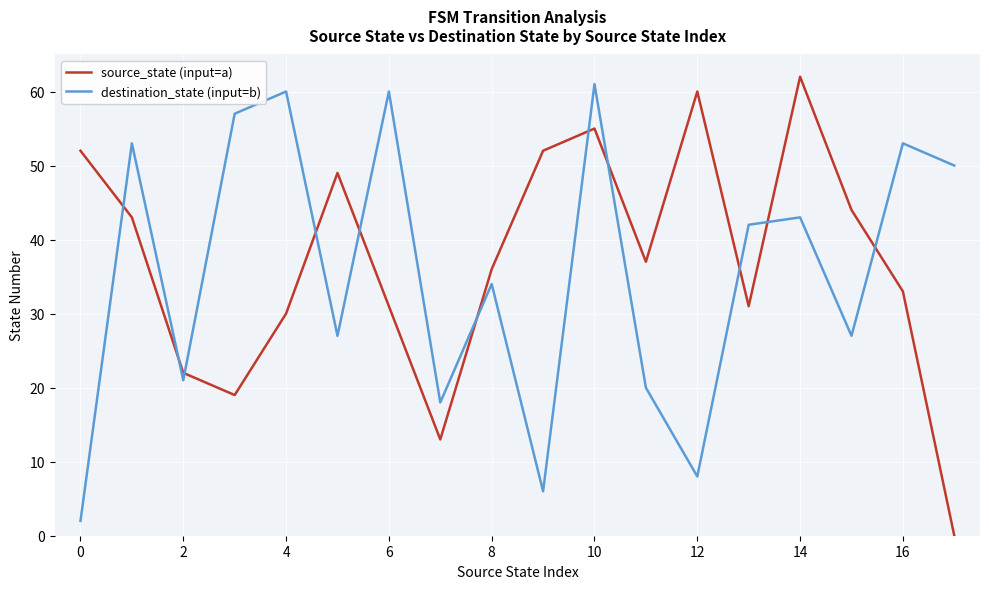

Which series has the widest spread of values?

source_state (input=a)